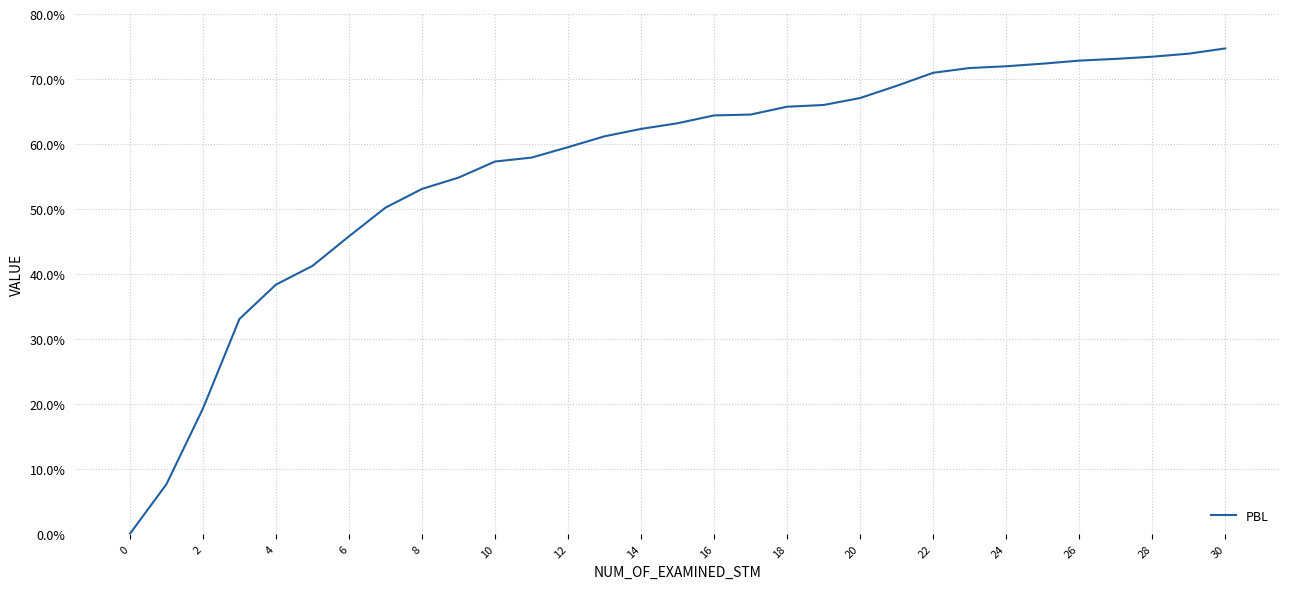

Does the chart have visible grid lines?

Yes